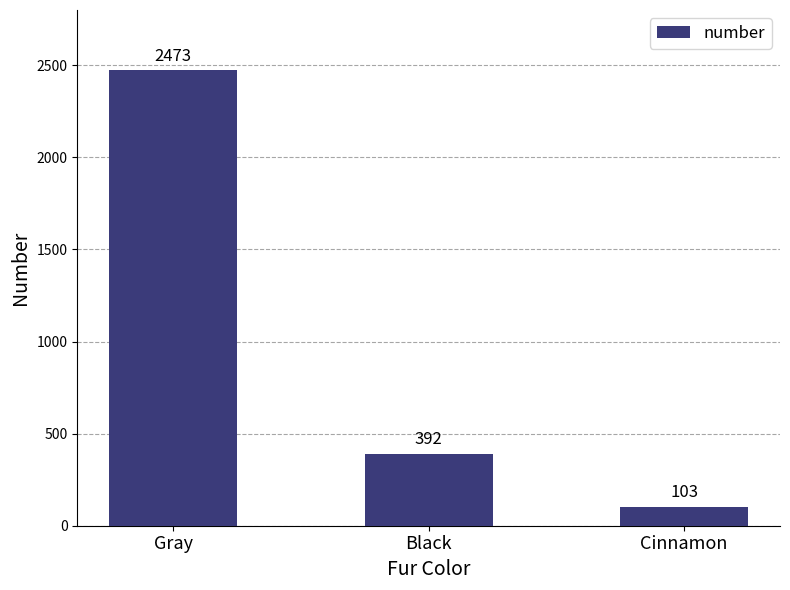

What is the value of the 1st bar from the left?

2473